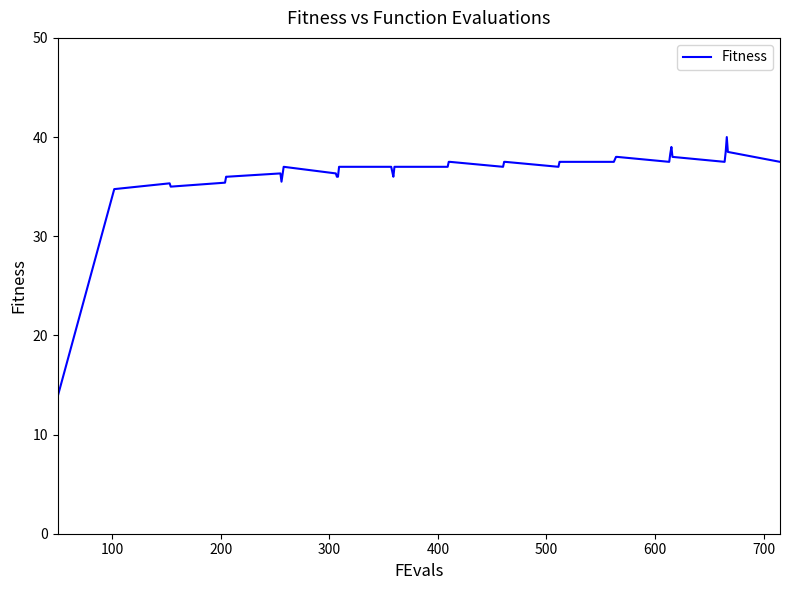

What is the maximum value shown in the chart?

40.0